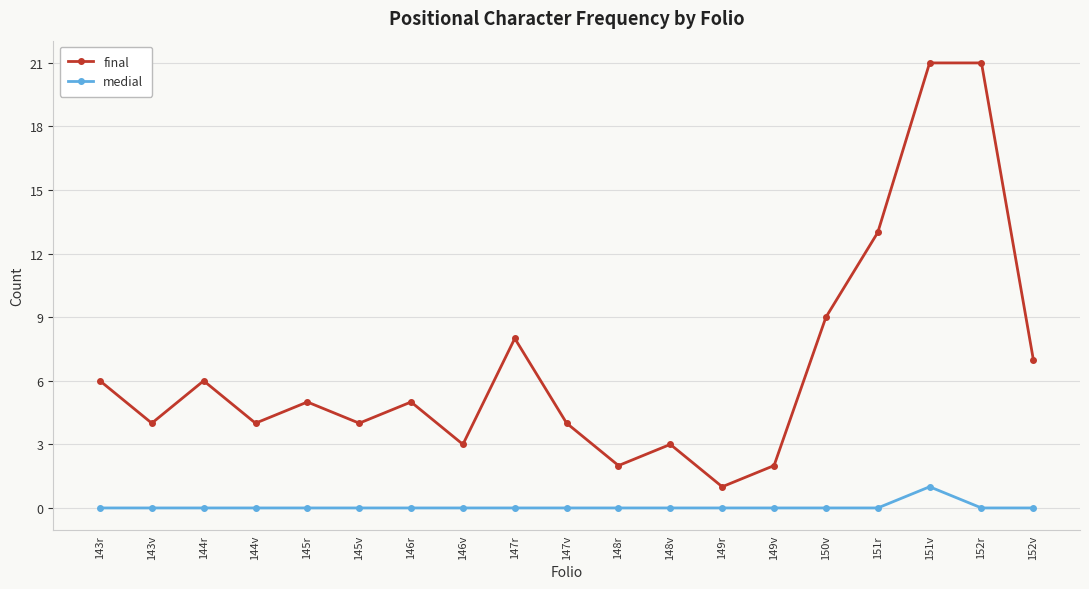

What is the maximum value shown in the chart?

21